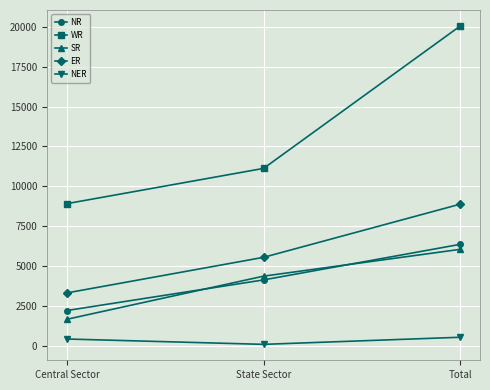

Which series has the largest total across all categories?

WR